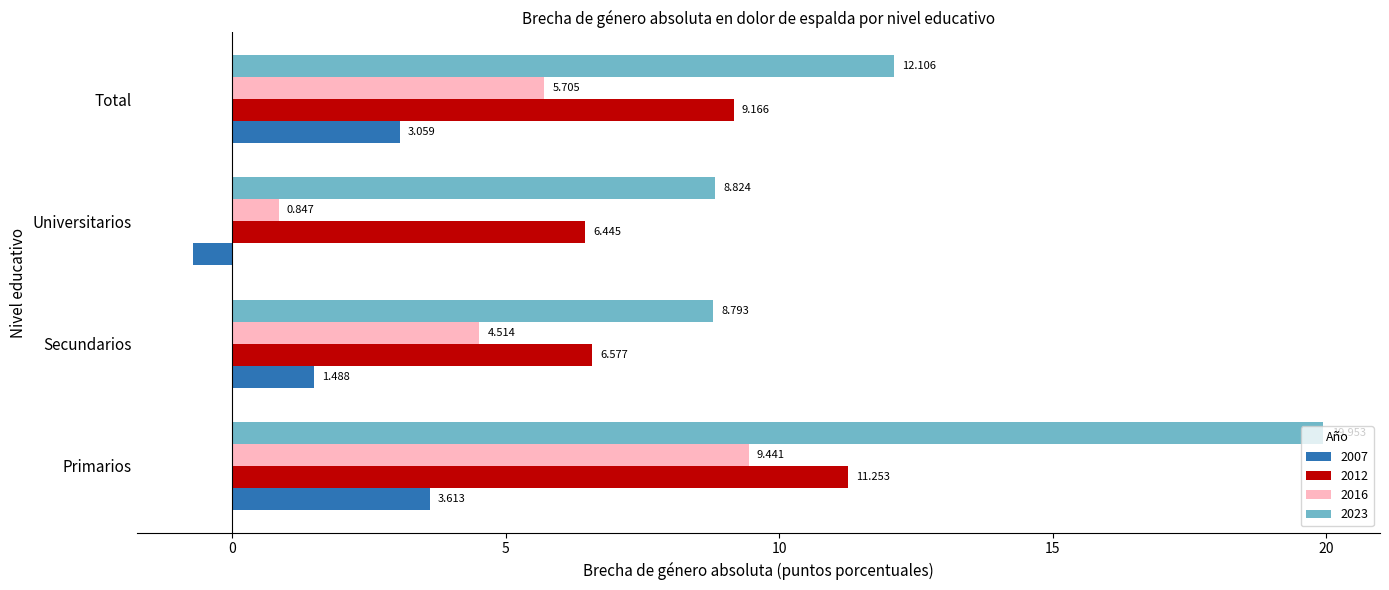

What is the greatest value displayed?

20.0